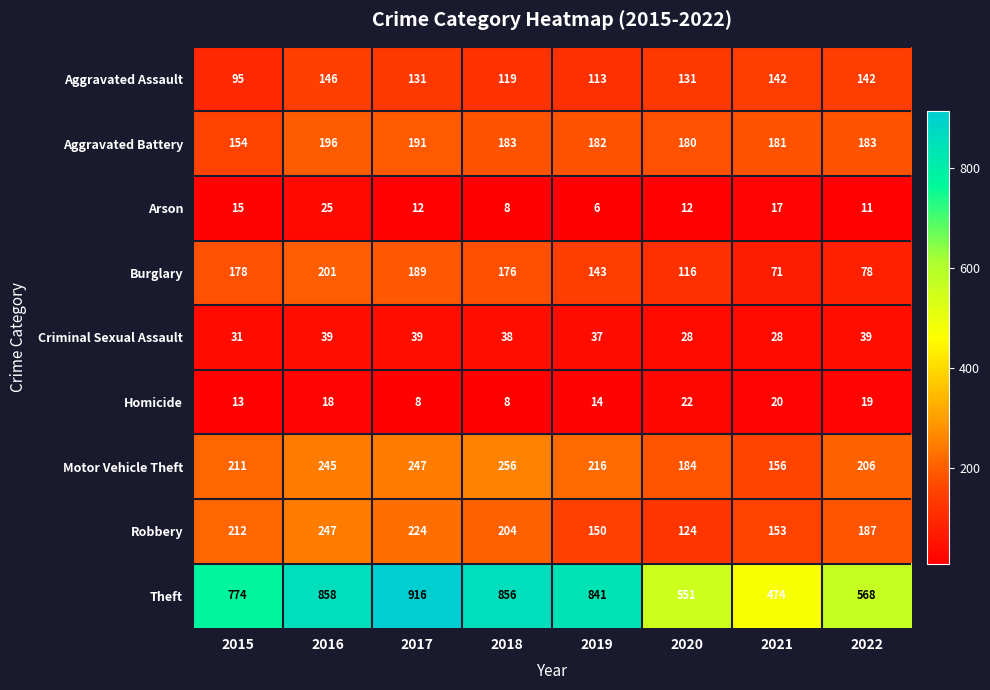

How many data points does each series have?

8